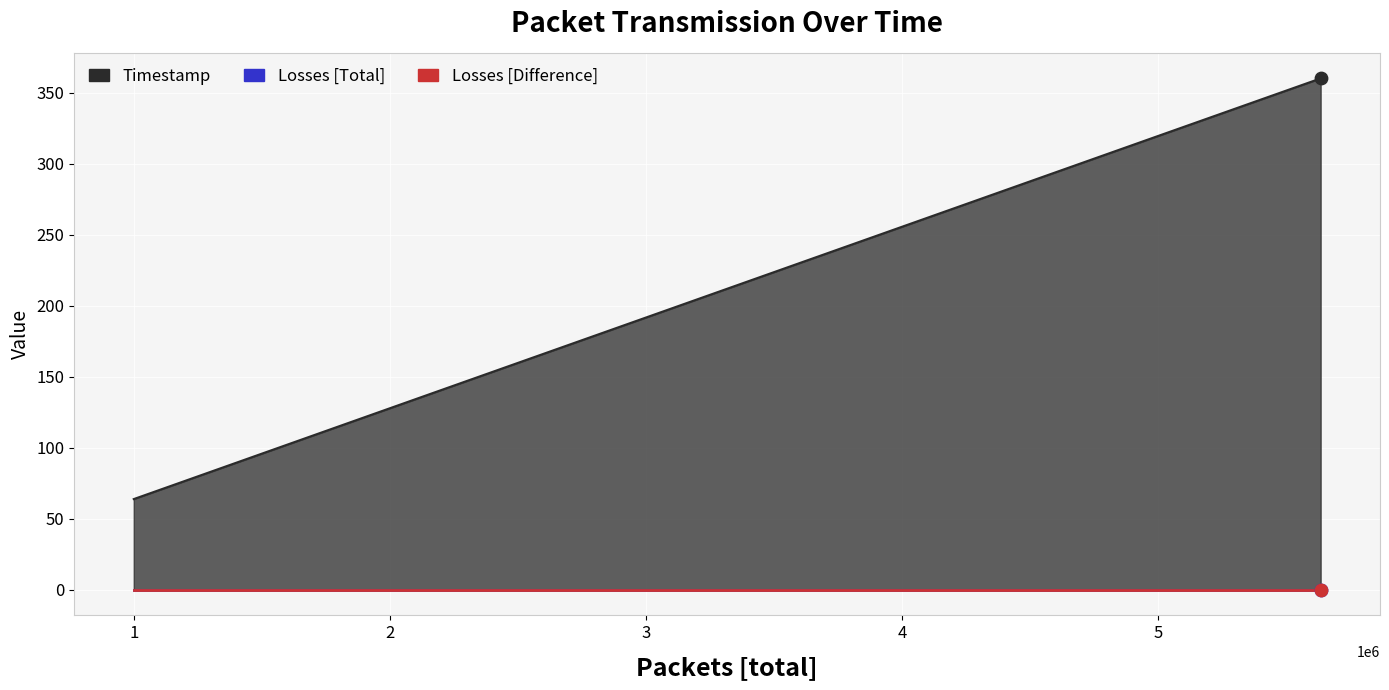

Which series reaches the minimum Y coordinate?

Losses [Total]